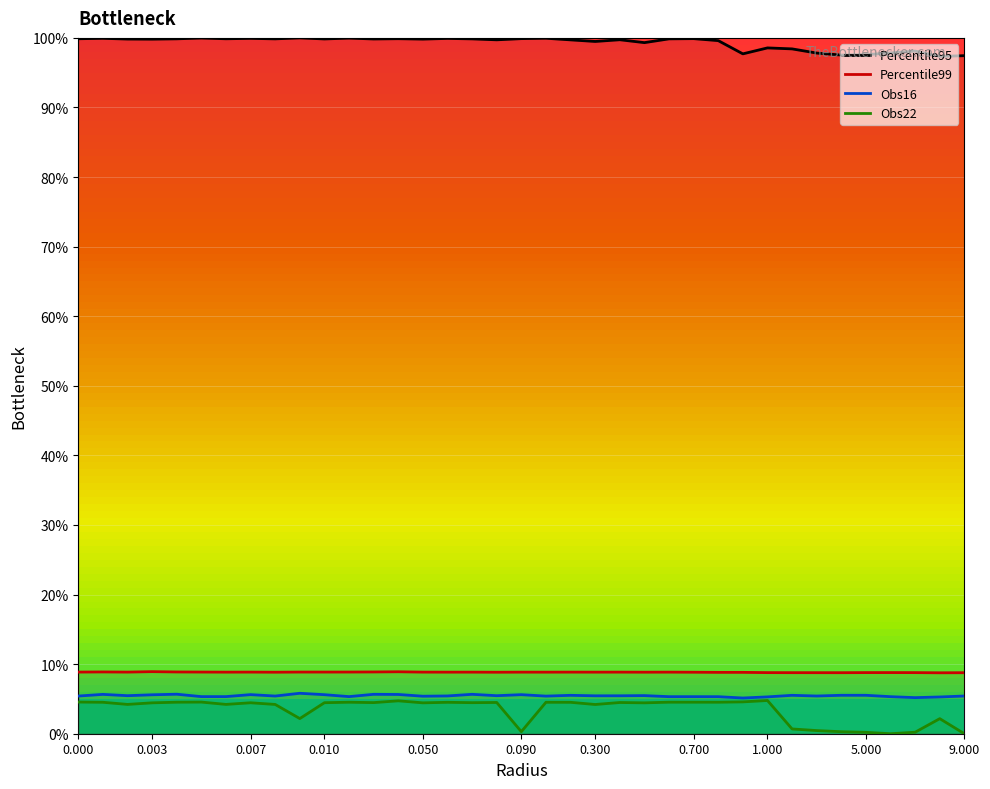

What is the difference between the Obs16 values at 13 and 26?

0.3